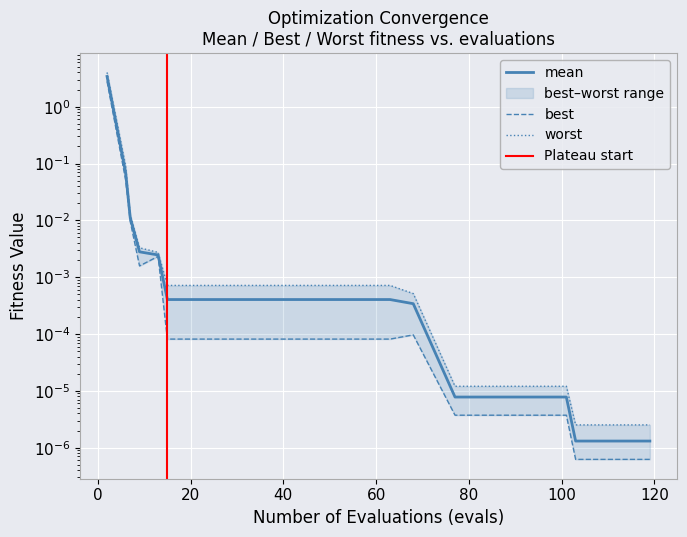

How many lines are shown in the chart?

3